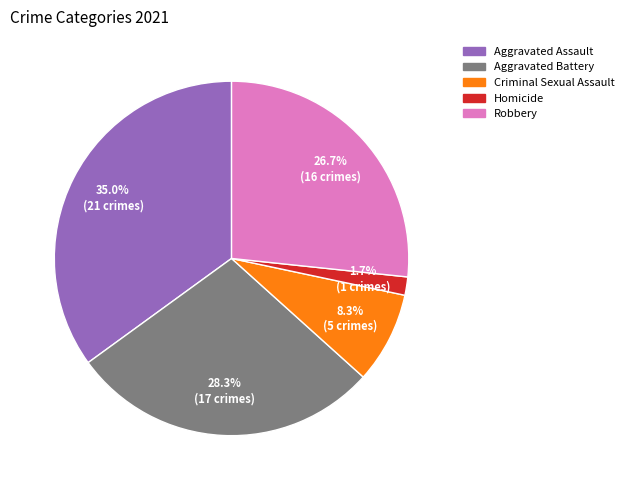

Rank the categories by value from lowest to highest.

Homicide, Criminal Sexual Assault, Robbery, Aggravated Battery, Aggravated Assault